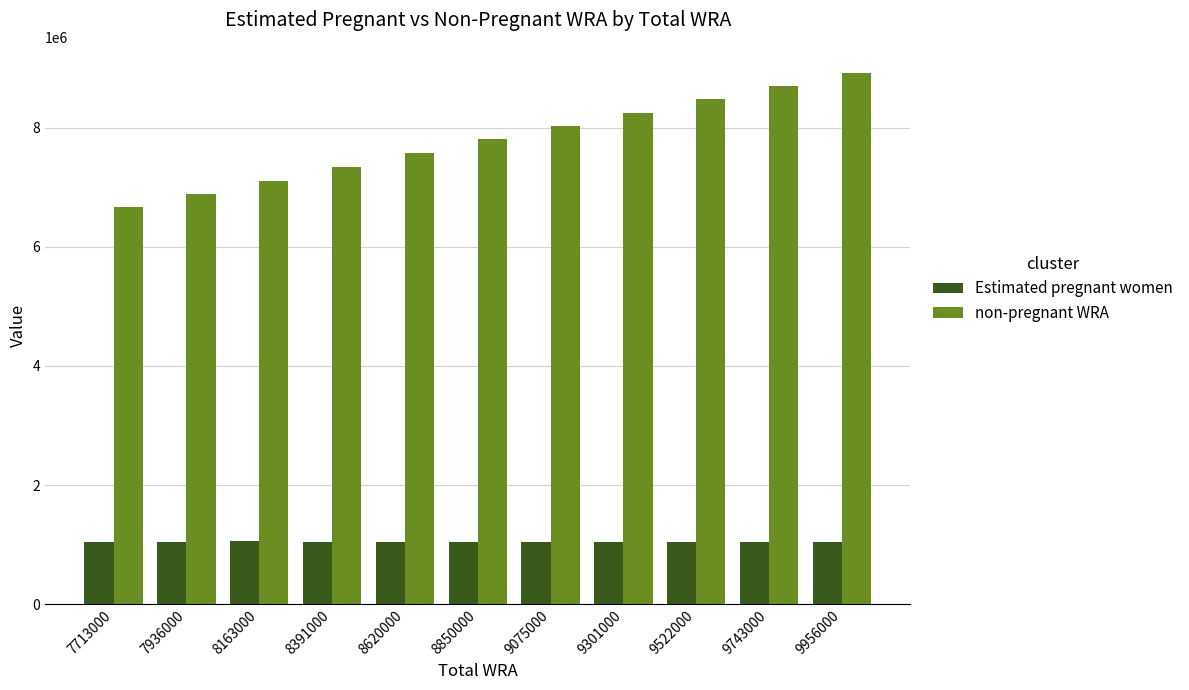

Between 8620000 and 9075000, which series saw the biggest shift?

non-pregnant WRA